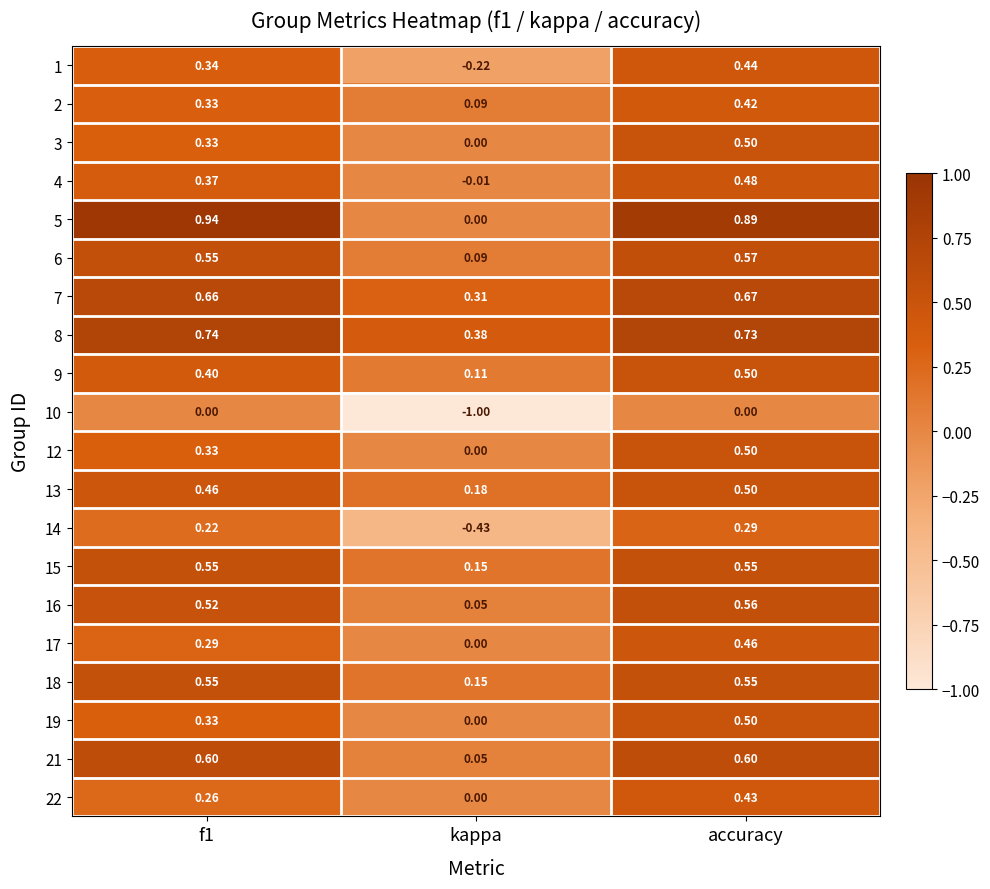

At which category is the sum across all series the highest?

accuracy